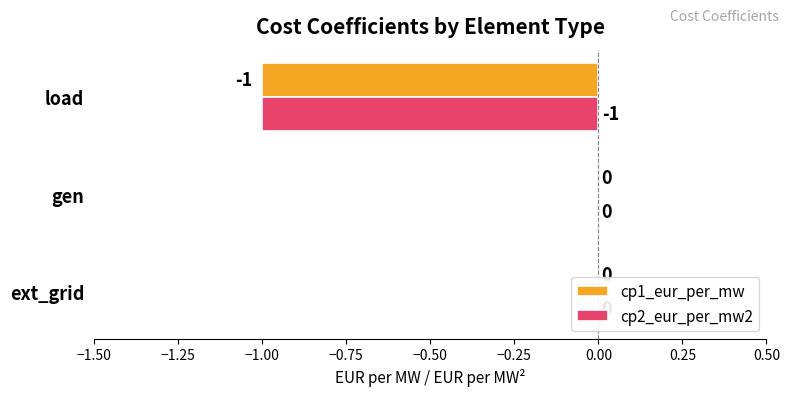

The value of cp1_eur_per_mw at ext_grid is 0. True or false?

False